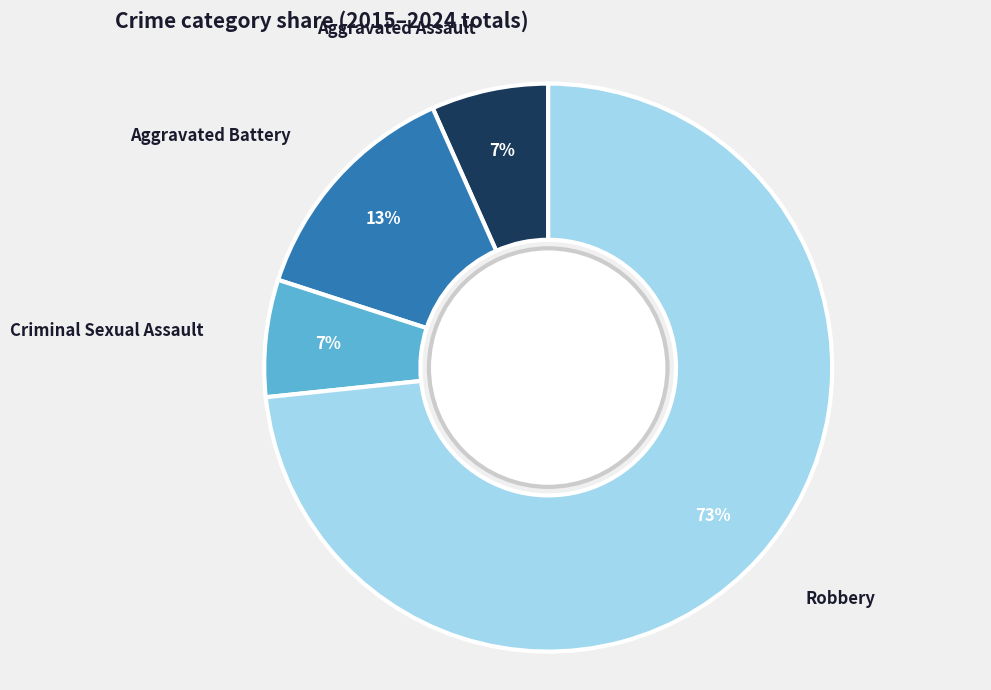

True or false: Aggravated Battery accounts for 13% of the total.

True